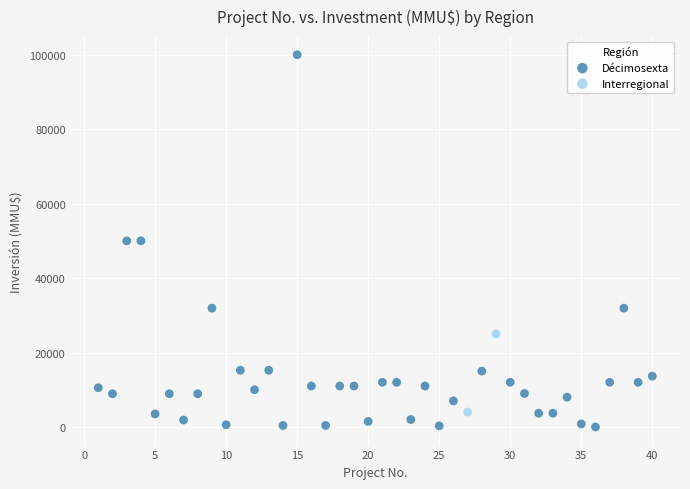

What are all the series names shown in the legend?

Décimosexta, Interregional